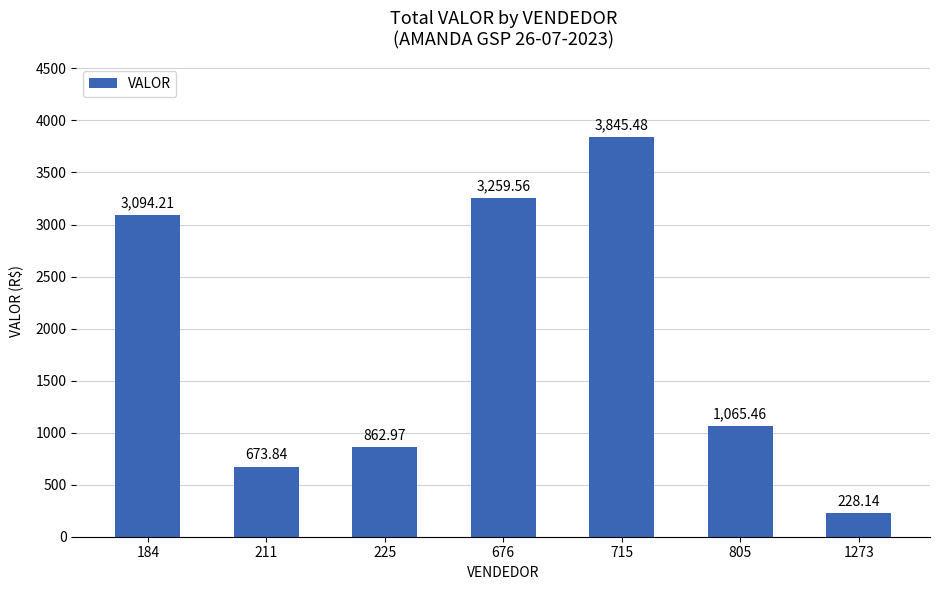

How many data points are less than 1065?

3